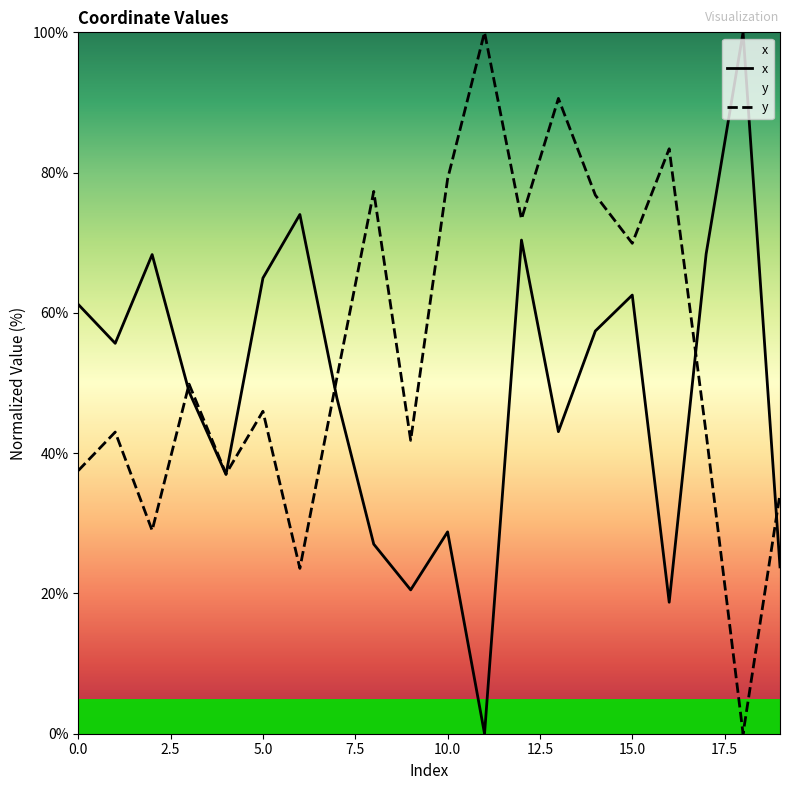

How many values in y are above zero?

19